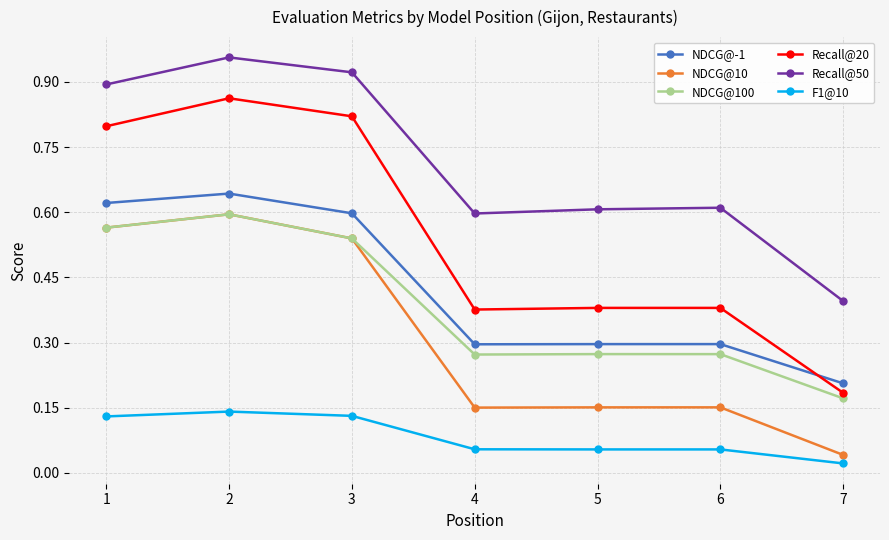

Which category has the lowest value in the Recall@50 series?

7